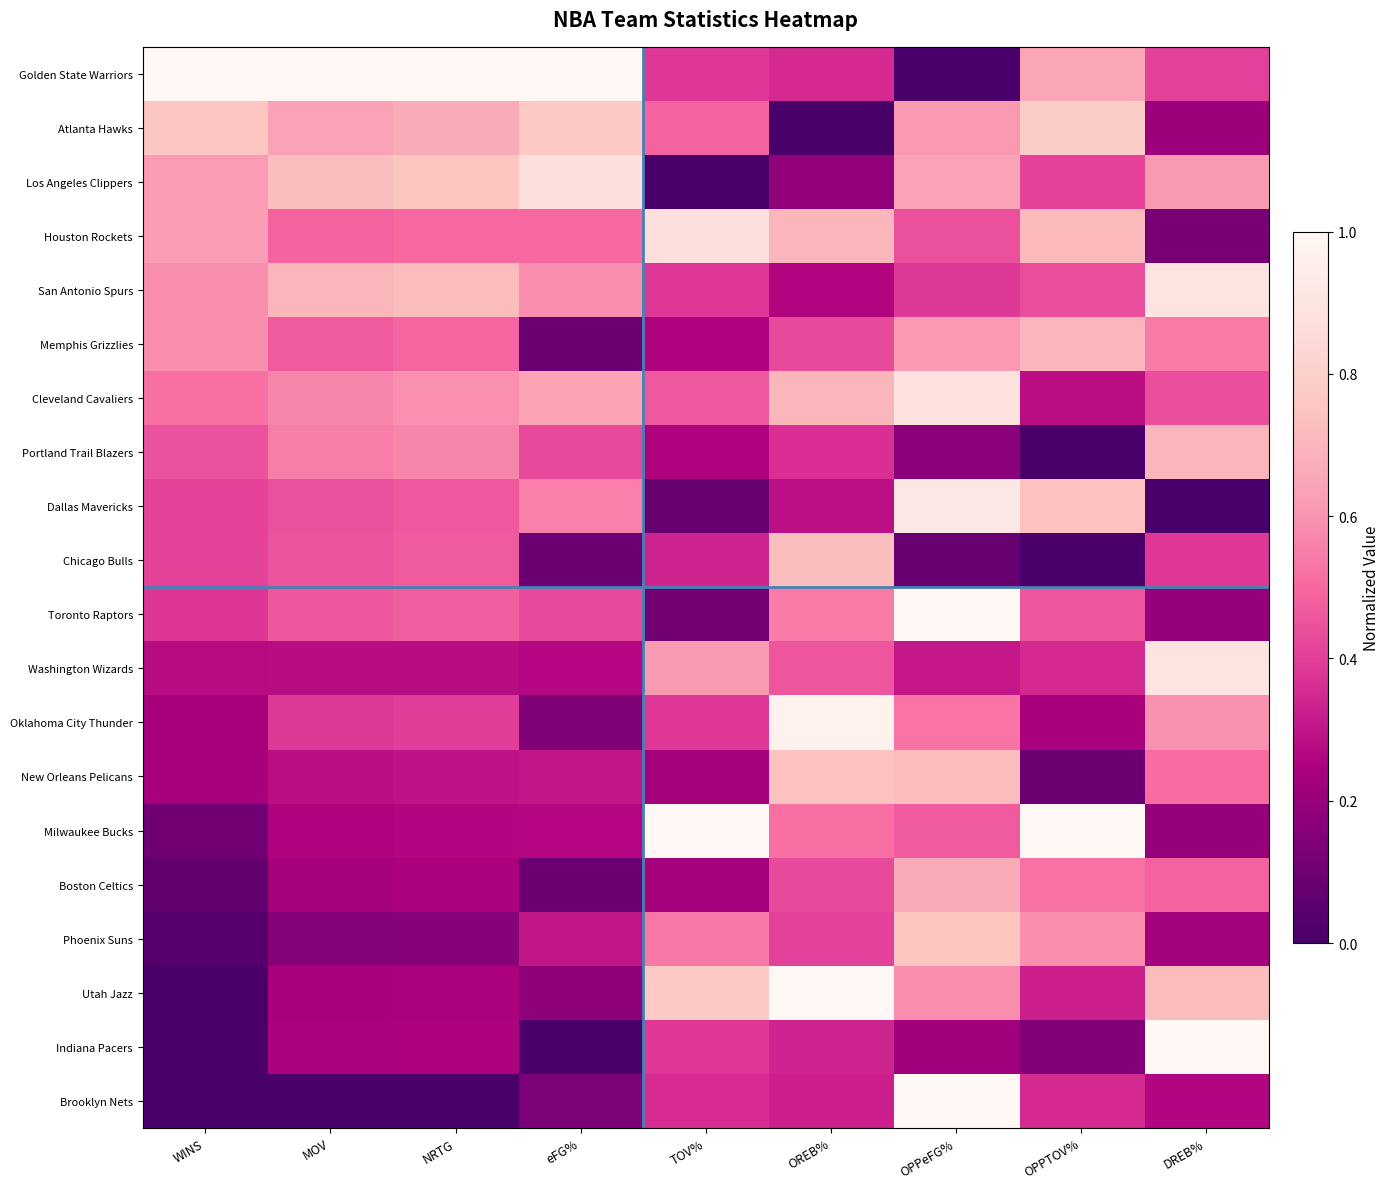

Which series changed the most between eFG% and OREB%?

Oklahoma City Thunder